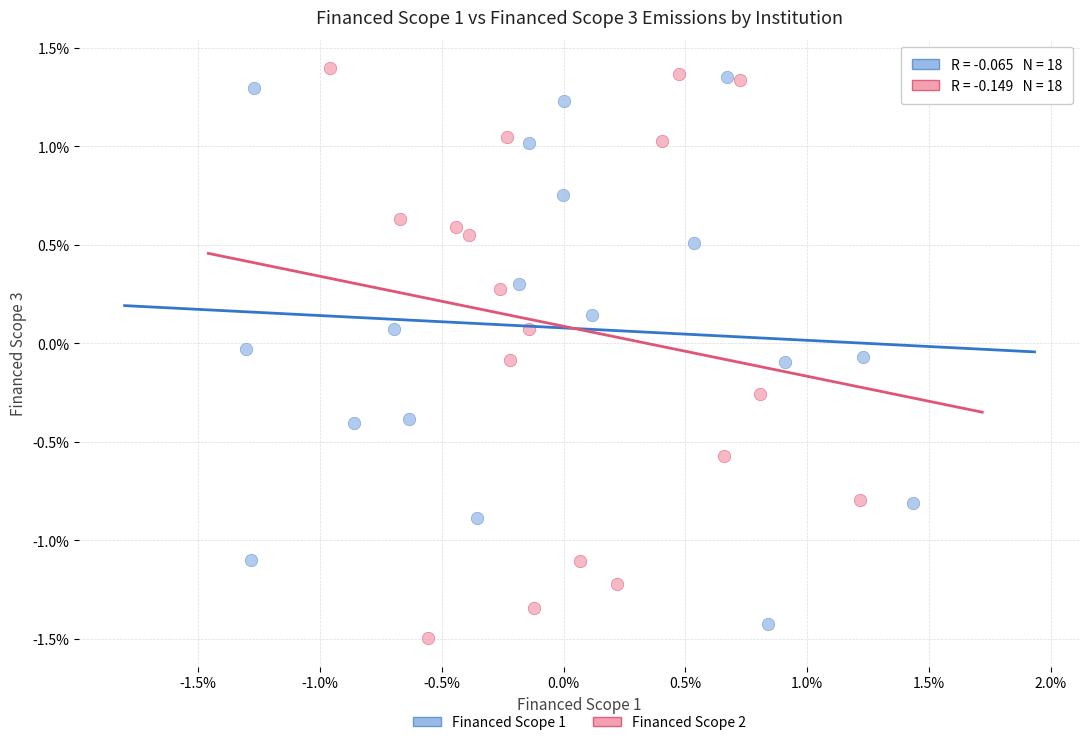

Which series reaches the maximum Y coordinate?

Financed Scope 2